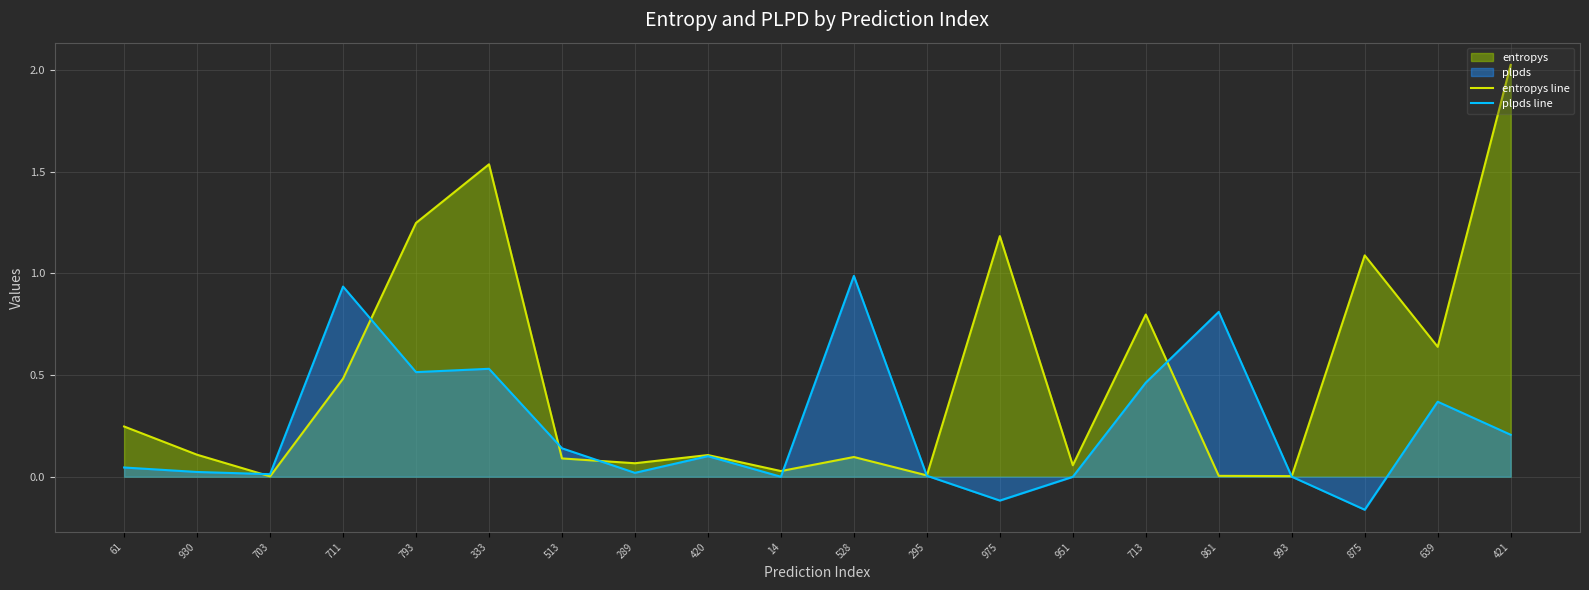

What position from the left is 61?

1